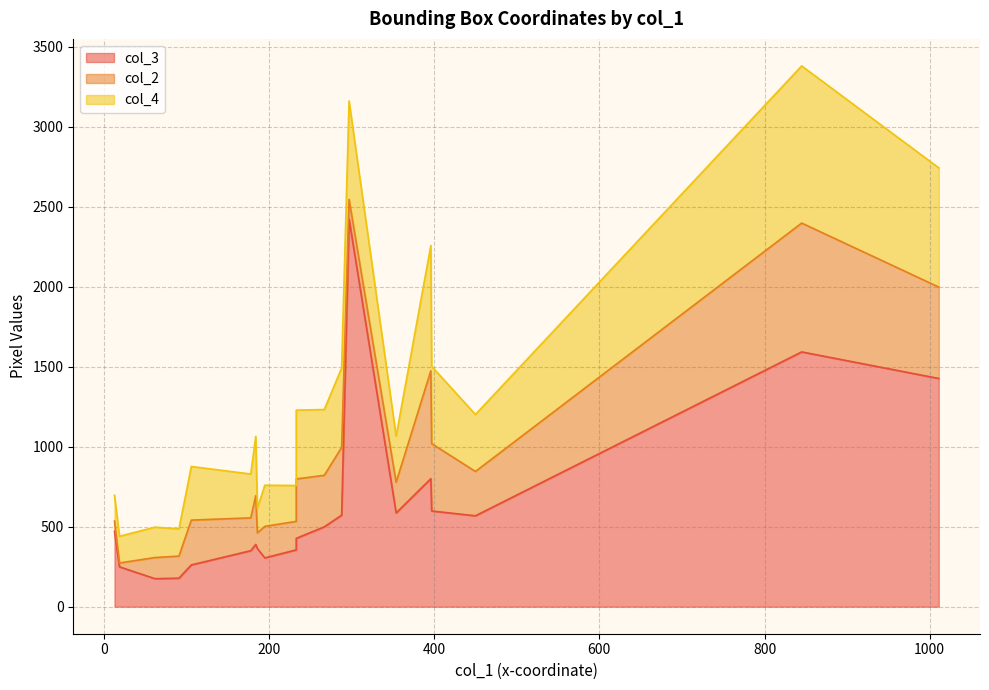

Reading left to right, extract all data points from this chart.

col_3: 450=568	288=572	397=598	91=178	62=175	354=586	178=350	845=1592	233=355	233=427	19=249	13=471	195=305	396=800	184=389	267=499	186=363	106=261	297=2422	1011=1426
col_2: 450=277	288=423	397=421	91=138	62=132	354=192	178=205	845=805	233=178	233=371	19=24	13=64	195=197	396=674	184=305	267=322	186=98	106=280	297=123	1011=571
col_4: 450=356	288=496	397=483	91=170	62=190	354=288	178=274	845=982	233=224	233=430	19=167	13=161	195=257	396=783	184=370	267=411	186=155	106=335	297=615	1011=745